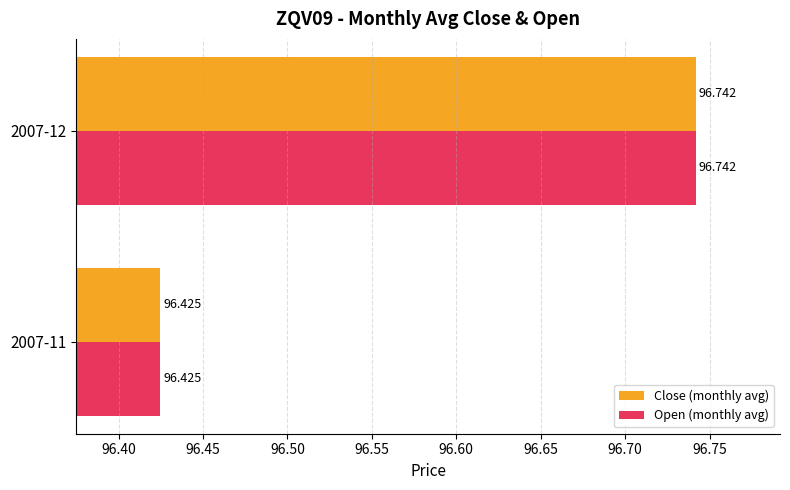

What are all the series names shown in the legend?

Close (monthly avg), Open (monthly avg)